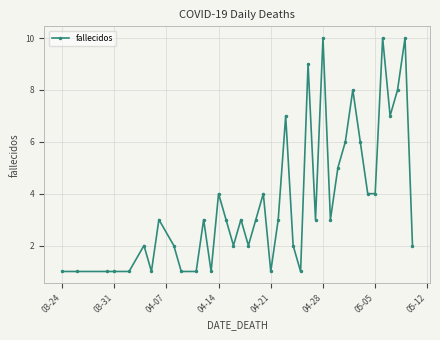

What is the value of the 34th point from the left?

4